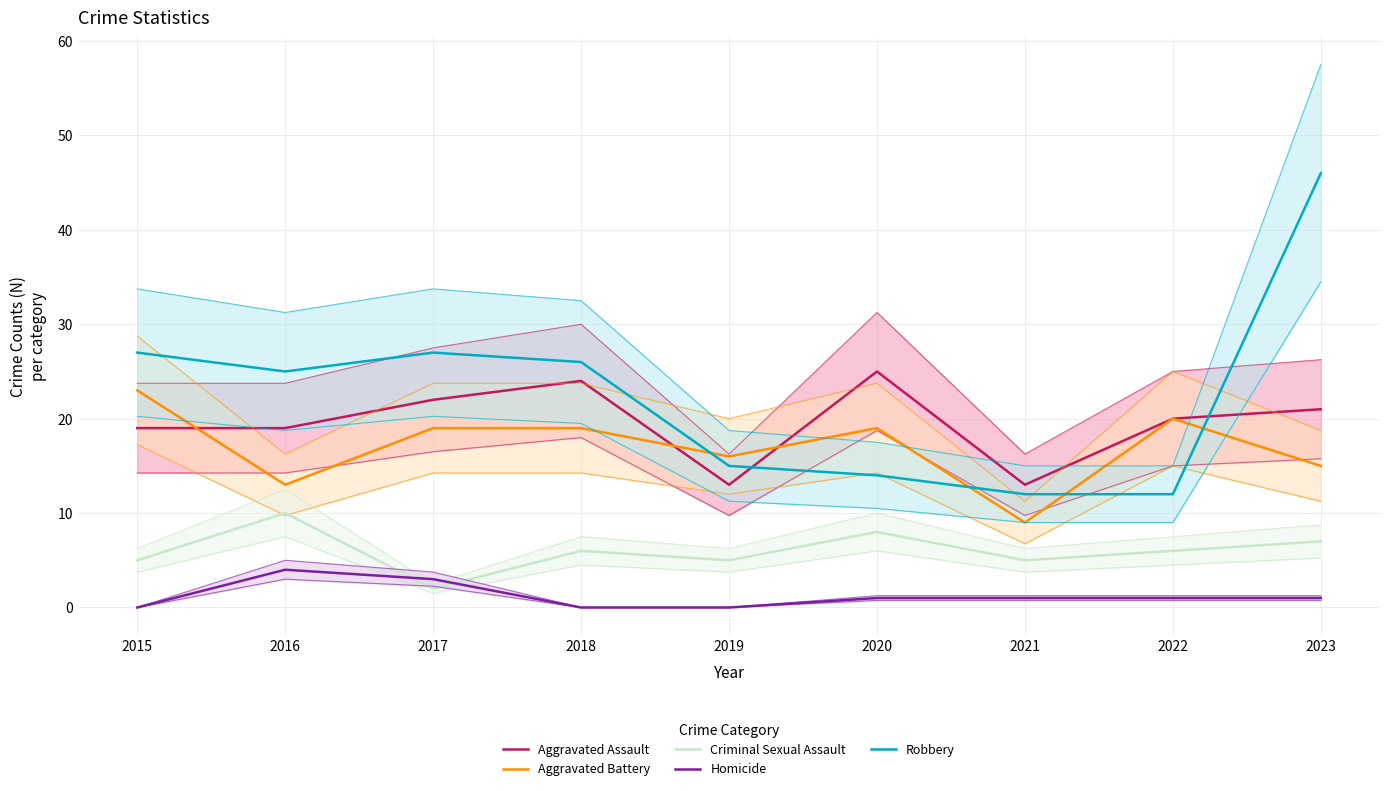

What is the approximate value of Aggravated Assault at 2015, to the nearest 5?

20